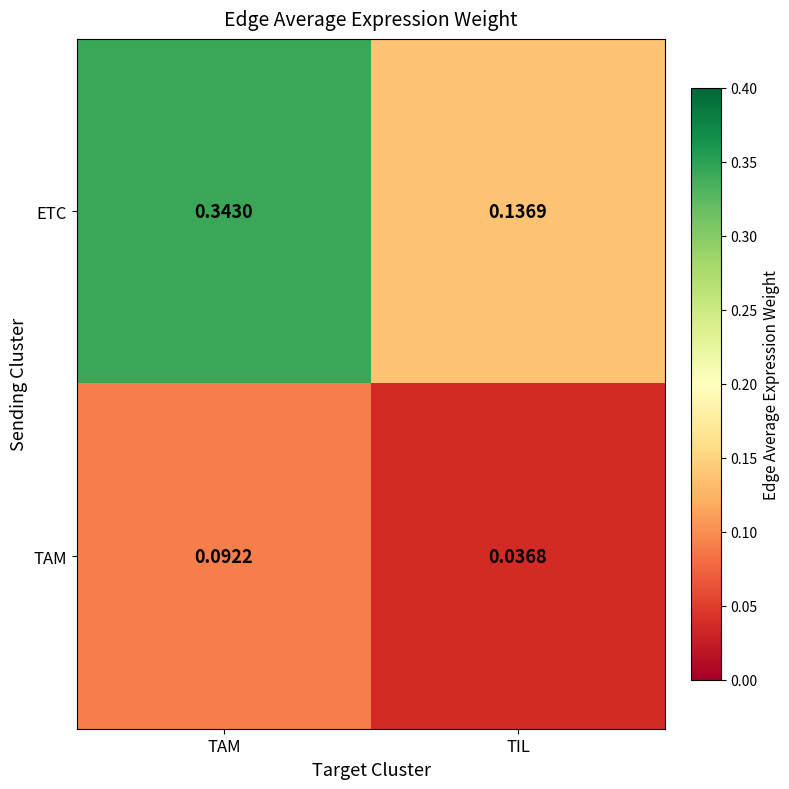

At which label is ETC closest to 0?

TIL